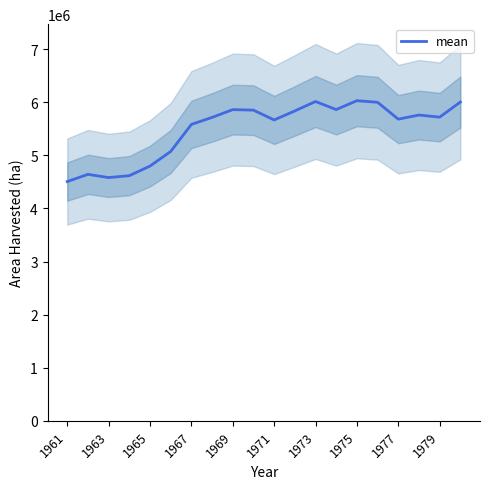

The value of mean at 1973 is 3664302. True or false?

False